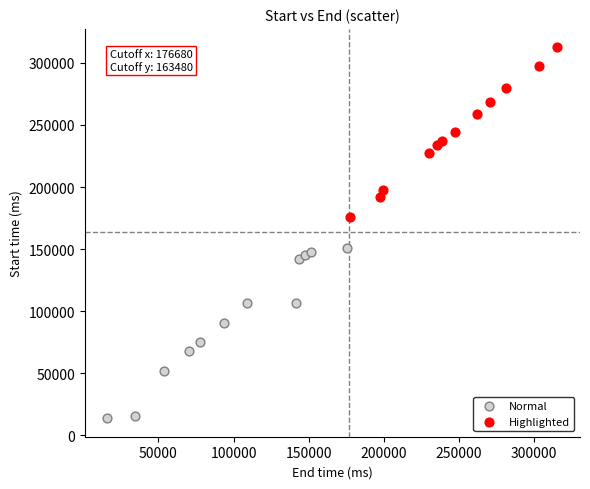

Which series contains the highest Y value?

Highlighted